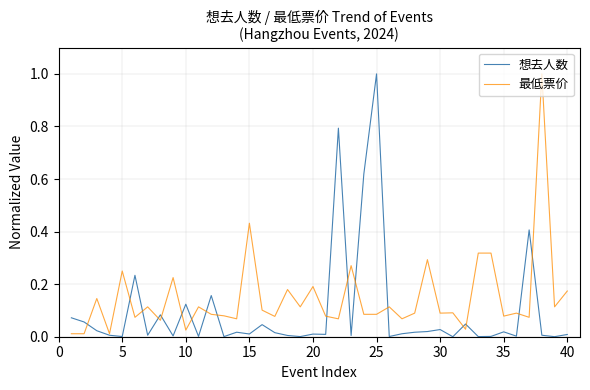

What is the highest value of the 想去人数 series?

1.0